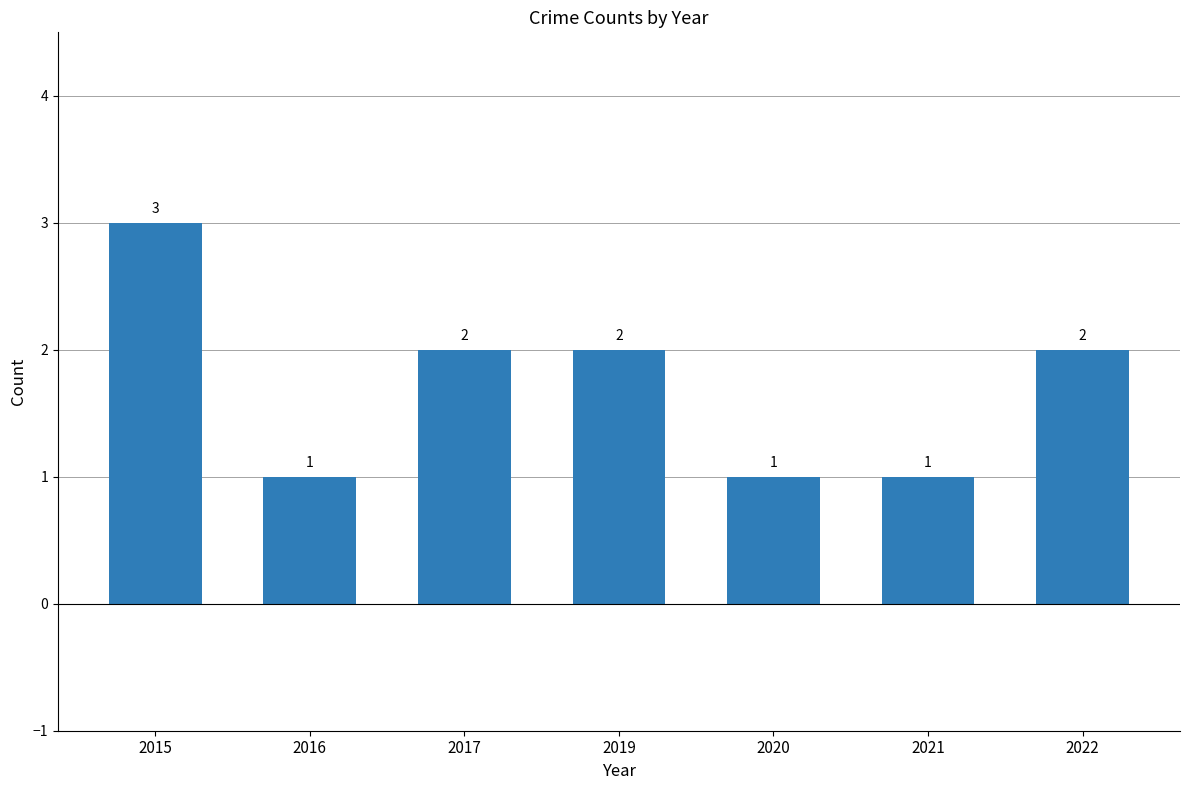

Reading left to right, list all the values displayed in this chart.

2015=3	2016=1	2017=2	2019=2	2020=1	2021=1	2022=2